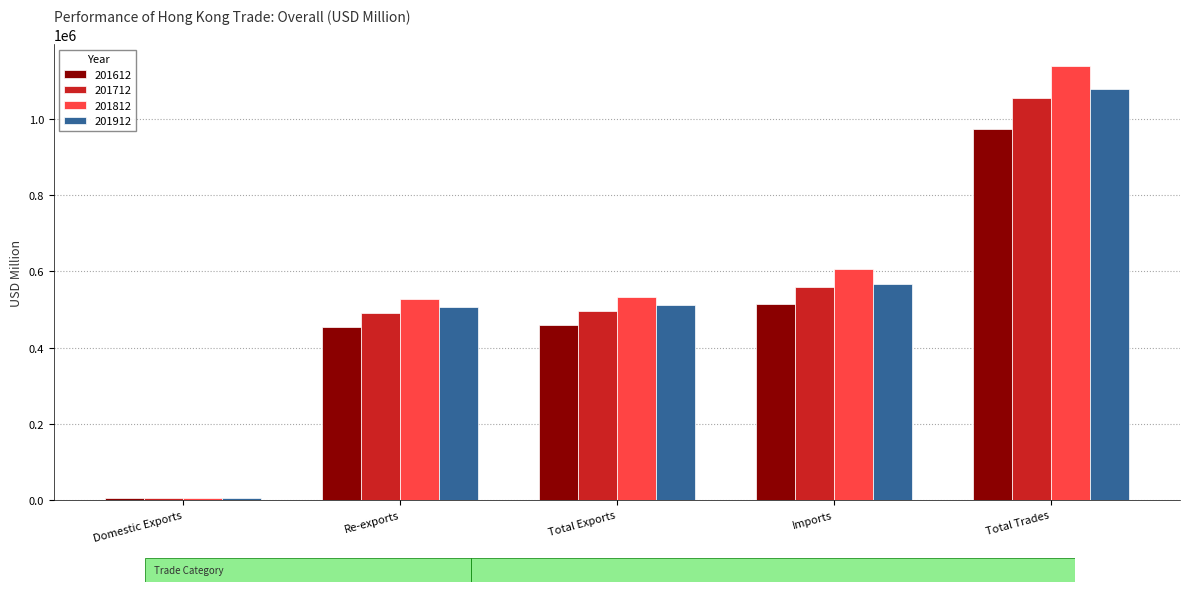

What are all the series names shown in the legend?

201612, 201712, 201812, 201912